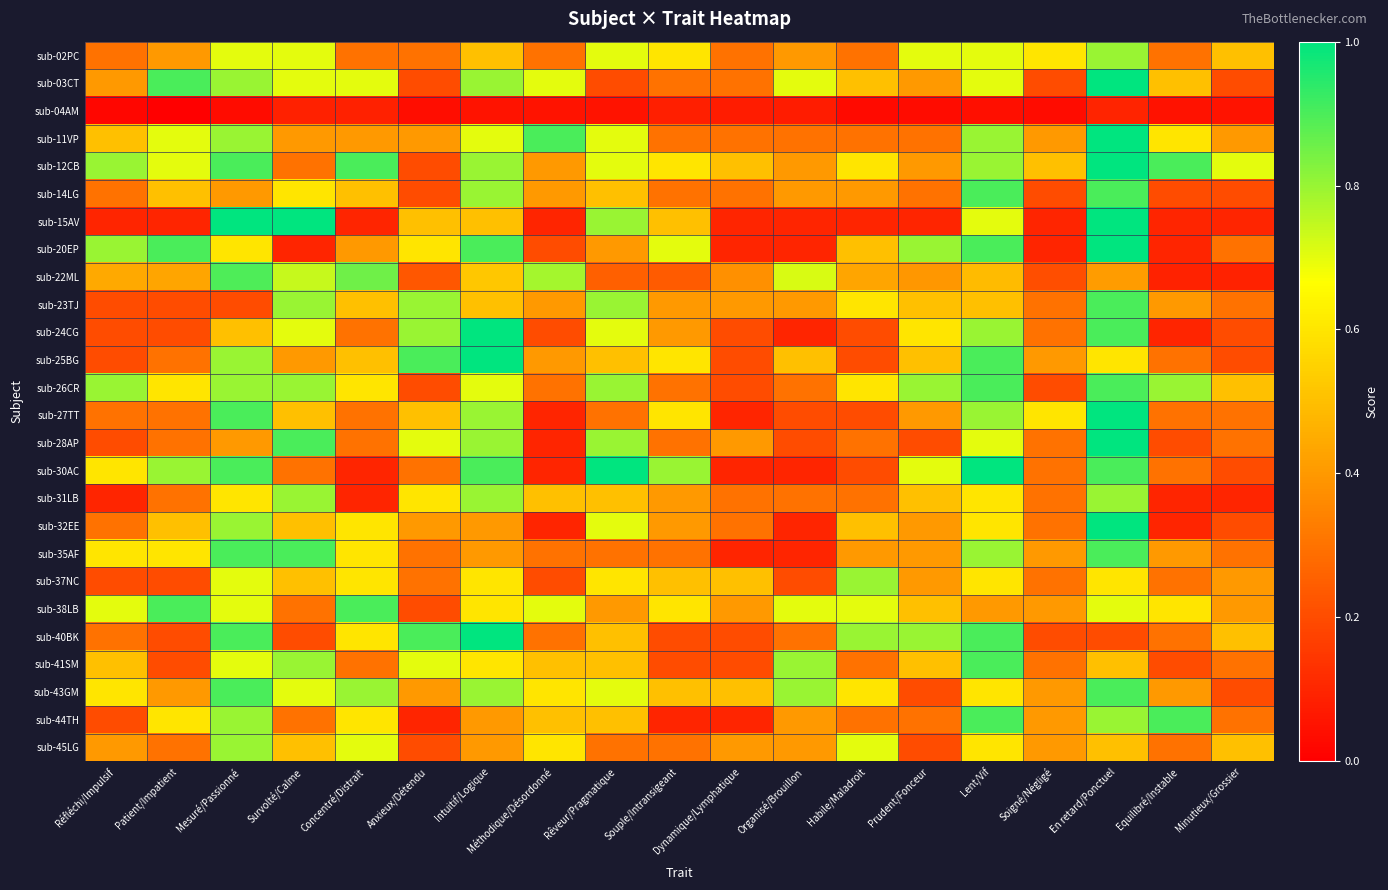

Reading right to left, what are all the values shown in this chart?

sub-02PC: Minutieux/Grossier=0.5	Equilibré/Instable=0.3	En retard/Ponctuel=0.8	Soigné/Négligé=0.6	Lent/Vif=0.7	Prudent/Fonceur=0.7	Habile/Maladroit=0.3	Organisé/Brouillon=0.4	Dynamique/Lymphatique=0.3	Souple/Intransigeant=0.6	Rêveur/Pragmatique=0.7	Méthodique/Désordonné=0.3	Intuitif/Logique=0.5	Anxieux/Détendu=0.3	Concentré/Distrait=0.3	Survolté/Calme=0.7	Mesuré/Passionné=0.7	Patient/Impatient=0.4	Réfléchi/Impulsif=0.3
sub-03CT: Minutieux/Grossier=0.2	Equilibré/Instable=0.5	En retard/Ponctuel=1.0	Soigné/Négligé=0.2	Lent/Vif=0.7	Prudent/Fonceur=0.4	Habile/Maladroit=0.5	Organisé/Brouillon=0.7	Dynamique/Lymphatique=0.3	Souple/Intransigeant=0.3	Rêveur/Pragmatique=0.2	Méthodique/Désordonné=0.7	Intuitif/Logique=0.8	Anxieux/Détendu=0.2	Concentré/Distrait=0.7	Survolté/Calme=0.7	Mesuré/Passionné=0.8	Patient/Impatient=0.9	Réfléchi/Impulsif=0.4
sub-04AM: Minutieux/Grossier=0.1	Equilibré/Instable=0.1	En retard/Ponctuel=0.1	Soigné/Négligé=0.0	Lent/Vif=0.0	Prudent/Fonceur=0.0	Habile/Maladroit=0.0	Organisé/Brouillon=0.1	Dynamique/Lymphatique=0.1	Souple/Intransigeant=0.1	Rêveur/Pragmatique=0.1	Méthodique/Désordonné=0.1	Intuitif/Logique=0.1	Anxieux/Détendu=0.0	Concentré/Distrait=0.1	Survolté/Calme=0.1	Mesuré/Passionné=0.0	Patient/Impatient=0.0	Réfléchi/Impulsif=0.0
sub-11VP: Minutieux/Grossier=0.4	Equilibré/Instable=0.6	En retard/Ponctuel=1.0	Soigné/Négligé=0.4	Lent/Vif=0.8	Prudent/Fonceur=0.3	Habile/Maladroit=0.3	Organisé/Brouillon=0.3	Dynamique/Lymphatique=0.3	Souple/Intransigeant=0.3	Rêveur/Pragmatique=0.7	Méthodique/Désordonné=0.9	Intuitif/Logique=0.7	Anxieux/Détendu=0.4	Concentré/Distrait=0.4	Survolté/Calme=0.4	Mesuré/Passionné=0.8	Patient/Impatient=0.7	Réfléchi/Impulsif=0.5
sub-12CB: Minutieux/Grossier=0.7	Equilibré/Instable=0.9	En retard/Ponctuel=1.0	Soigné/Négligé=0.5	Lent/Vif=0.8	Prudent/Fonceur=0.4	Habile/Maladroit=0.6	Organisé/Brouillon=0.4	Dynamique/Lymphatique=0.5	Souple/Intransigeant=0.6	Rêveur/Pragmatique=0.7	Méthodique/Désordonné=0.4	Intuitif/Logique=0.8	Anxieux/Détendu=0.2	Concentré/Distrait=0.9	Survolté/Calme=0.3	Mesuré/Passionné=0.9	Patient/Impatient=0.7	Réfléchi/Impulsif=0.8
sub-14LG: Minutieux/Grossier=0.2	Equilibré/Instable=0.2	En retard/Ponctuel=0.9	Soigné/Négligé=0.2	Lent/Vif=0.9	Prudent/Fonceur=0.3	Habile/Maladroit=0.4	Organisé/Brouillon=0.4	Dynamique/Lymphatique=0.3	Souple/Intransigeant=0.3	Rêveur/Pragmatique=0.5	Méthodique/Désordonné=0.4	Intuitif/Logique=0.8	Anxieux/Détendu=0.2	Concentré/Distrait=0.5	Survolté/Calme=0.6	Mesuré/Passionné=0.4	Patient/Impatient=0.5	Réfléchi/Impulsif=0.3
sub-15AV: Minutieux/Grossier=0.1	Equilibré/Instable=0.1	En retard/Ponctuel=1.0	Soigné/Négligé=0.1	Lent/Vif=0.7	Prudent/Fonceur=0.1	Habile/Maladroit=0.1	Organisé/Brouillon=0.1	Dynamique/Lymphatique=0.1	Souple/Intransigeant=0.5	Rêveur/Pragmatique=0.8	Méthodique/Désordonné=0.1	Intuitif/Logique=0.5	Anxieux/Détendu=0.5	Concentré/Distrait=0.1	Survolté/Calme=1.0	Mesuré/Passionné=1.0	Patient/Impatient=0.1	Réfléchi/Impulsif=0.1
sub-20EP: Minutieux/Grossier=0.3	Equilibré/Instable=0.1	En retard/Ponctuel=1.0	Soigné/Négligé=0.1	Lent/Vif=0.9	Prudent/Fonceur=0.8	Habile/Maladroit=0.5	Organisé/Brouillon=0.1	Dynamique/Lymphatique=0.1	Souple/Intransigeant=0.7	Rêveur/Pragmatique=0.4	Méthodique/Désordonné=0.2	Intuitif/Logique=0.9	Anxieux/Détendu=0.6	Concentré/Distrait=0.4	Survolté/Calme=0.1	Mesuré/Passionné=0.6	Patient/Impatient=0.9	Réfléchi/Impulsif=0.8
sub-22ML: Minutieux/Grossier=0.1	Equilibré/Instable=0.1	En retard/Ponctuel=0.4	Soigné/Négligé=0.2	Lent/Vif=0.5	Prudent/Fonceur=0.4	Habile/Maladroit=0.4	Organisé/Brouillon=0.7	Dynamique/Lymphatique=0.4	Souple/Intransigeant=0.2	Rêveur/Pragmatique=0.2	Méthodique/Désordonné=0.8	Intuitif/Logique=0.5	Anxieux/Détendu=0.2	Concentré/Distrait=0.9	Survolté/Calme=0.7	Mesuré/Passionné=0.9	Patient/Impatient=0.4	Réfléchi/Impulsif=0.4
sub-23TJ: Minutieux/Grossier=0.3	Equilibré/Instable=0.4	En retard/Ponctuel=0.9	Soigné/Négligé=0.3	Lent/Vif=0.5	Prudent/Fonceur=0.5	Habile/Maladroit=0.6	Organisé/Brouillon=0.4	Dynamique/Lymphatique=0.4	Souple/Intransigeant=0.4	Rêveur/Pragmatique=0.8	Méthodique/Désordonné=0.4	Intuitif/Logique=0.5	Anxieux/Détendu=0.8	Concentré/Distrait=0.5	Survolté/Calme=0.8	Mesuré/Passionné=0.2	Patient/Impatient=0.2	Réfléchi/Impulsif=0.2
sub-24CG: Minutieux/Grossier=0.2	Equilibré/Instable=0.1	En retard/Ponctuel=0.9	Soigné/Négligé=0.3	Lent/Vif=0.8	Prudent/Fonceur=0.6	Habile/Maladroit=0.2	Organisé/Brouillon=0.1	Dynamique/Lymphatique=0.2	Souple/Intransigeant=0.4	Rêveur/Pragmatique=0.7	Méthodique/Désordonné=0.2	Intuitif/Logique=1.0	Anxieux/Détendu=0.8	Concentré/Distrait=0.3	Survolté/Calme=0.7	Mesuré/Passionné=0.5	Patient/Impatient=0.2	Réfléchi/Impulsif=0.2
sub-25BG: Minutieux/Grossier=0.2	Equilibré/Instable=0.3	En retard/Ponctuel=0.6	Soigné/Négligé=0.4	Lent/Vif=0.9	Prudent/Fonceur=0.5	Habile/Maladroit=0.2	Organisé/Brouillon=0.5	Dynamique/Lymphatique=0.2	Souple/Intransigeant=0.6	Rêveur/Pragmatique=0.5	Méthodique/Désordonné=0.4	Intuitif/Logique=1.0	Anxieux/Détendu=0.9	Concentré/Distrait=0.5	Survolté/Calme=0.4	Mesuré/Passionné=0.8	Patient/Impatient=0.3	Réfléchi/Impulsif=0.2
sub-26CR: Minutieux/Grossier=0.5	Equilibré/Instable=0.8	En retard/Ponctuel=0.9	Soigné/Négligé=0.2	Lent/Vif=0.9	Prudent/Fonceur=0.8	Habile/Maladroit=0.6	Organisé/Brouillon=0.3	Dynamique/Lymphatique=0.2	Souple/Intransigeant=0.3	Rêveur/Pragmatique=0.8	Méthodique/Désordonné=0.3	Intuitif/Logique=0.7	Anxieux/Détendu=0.2	Concentré/Distrait=0.6	Survolté/Calme=0.8	Mesuré/Passionné=0.8	Patient/Impatient=0.6	Réfléchi/Impulsif=0.8
sub-27TT: Minutieux/Grossier=0.3	Equilibré/Instable=0.3	En retard/Ponctuel=1.0	Soigné/Négligé=0.6	Lent/Vif=0.8	Prudent/Fonceur=0.4	Habile/Maladroit=0.2	Organisé/Brouillon=0.2	Dynamique/Lymphatique=0.1	Souple/Intransigeant=0.6	Rêveur/Pragmatique=0.3	Méthodique/Désordonné=0.1	Intuitif/Logique=0.8	Anxieux/Détendu=0.5	Concentré/Distrait=0.3	Survolté/Calme=0.5	Mesuré/Passionné=0.9	Patient/Impatient=0.3	Réfléchi/Impulsif=0.3
sub-28AP: Minutieux/Grossier=0.3	Equilibré/Instable=0.2	En retard/Ponctuel=1.0	Soigné/Négligé=0.3	Lent/Vif=0.7	Prudent/Fonceur=0.2	Habile/Maladroit=0.3	Organisé/Brouillon=0.2	Dynamique/Lymphatique=0.4	Souple/Intransigeant=0.3	Rêveur/Pragmatique=0.8	Méthodique/Désordonné=0.1	Intuitif/Logique=0.8	Anxieux/Détendu=0.7	Concentré/Distrait=0.3	Survolté/Calme=0.9	Mesuré/Passionné=0.4	Patient/Impatient=0.3	Réfléchi/Impulsif=0.2
sub-30AC: Minutieux/Grossier=0.2	Equilibré/Instable=0.3	En retard/Ponctuel=0.9	Soigné/Négligé=0.3	Lent/Vif=1.0	Prudent/Fonceur=0.7	Habile/Maladroit=0.2	Organisé/Brouillon=0.1	Dynamique/Lymphatique=0.1	Souple/Intransigeant=0.8	Rêveur/Pragmatique=1.0	Méthodique/Désordonné=0.1	Intuitif/Logique=0.9	Anxieux/Détendu=0.3	Concentré/Distrait=0.1	Survolté/Calme=0.3	Mesuré/Passionné=0.9	Patient/Impatient=0.8	Réfléchi/Impulsif=0.6
sub-31LB: Minutieux/Grossier=0.1	Equilibré/Instable=0.1	En retard/Ponctuel=0.8	Soigné/Négligé=0.3	Lent/Vif=0.6	Prudent/Fonceur=0.5	Habile/Maladroit=0.3	Organisé/Brouillon=0.3	Dynamique/Lymphatique=0.3	Souple/Intransigeant=0.4	Rêveur/Pragmatique=0.5	Méthodique/Désordonné=0.5	Intuitif/Logique=0.8	Anxieux/Détendu=0.6	Concentré/Distrait=0.1	Survolté/Calme=0.8	Mesuré/Passionné=0.6	Patient/Impatient=0.3	Réfléchi/Impulsif=0.1
sub-32EE: Minutieux/Grossier=0.2	Equilibré/Instable=0.1	En retard/Ponctuel=1.0	Soigné/Négligé=0.3	Lent/Vif=0.6	Prudent/Fonceur=0.4	Habile/Maladroit=0.5	Organisé/Brouillon=0.1	Dynamique/Lymphatique=0.3	Souple/Intransigeant=0.4	Rêveur/Pragmatique=0.7	Méthodique/Désordonné=0.1	Intuitif/Logique=0.4	Anxieux/Détendu=0.4	Concentré/Distrait=0.6	Survolté/Calme=0.5	Mesuré/Passionné=0.8	Patient/Impatient=0.5	Réfléchi/Impulsif=0.3
sub-35AF: Minutieux/Grossier=0.3	Equilibré/Instable=0.4	En retard/Ponctuel=0.9	Soigné/Négligé=0.4	Lent/Vif=0.8	Prudent/Fonceur=0.4	Habile/Maladroit=0.4	Organisé/Brouillon=0.1	Dynamique/Lymphatique=0.1	Souple/Intransigeant=0.3	Rêveur/Pragmatique=0.3	Méthodique/Désordonné=0.3	Intuitif/Logique=0.4	Anxieux/Détendu=0.3	Concentré/Distrait=0.6	Survolté/Calme=0.9	Mesuré/Passionné=0.9	Patient/Impatient=0.6	Réfléchi/Impulsif=0.6
sub-37NC: Minutieux/Grossier=0.4	Equilibré/Instable=0.3	En retard/Ponctuel=0.6	Soigné/Négligé=0.3	Lent/Vif=0.6	Prudent/Fonceur=0.4	Habile/Maladroit=0.8	Organisé/Brouillon=0.2	Dynamique/Lymphatique=0.5	Souple/Intransigeant=0.5	Rêveur/Pragmatique=0.6	Méthodique/Désordonné=0.2	Intuitif/Logique=0.6	Anxieux/Détendu=0.3	Concentré/Distrait=0.6	Survolté/Calme=0.5	Mesuré/Passionné=0.7	Patient/Impatient=0.2	Réfléchi/Impulsif=0.2
sub-38LB: Minutieux/Grossier=0.4	Equilibré/Instable=0.6	En retard/Ponctuel=0.7	Soigné/Négligé=0.4	Lent/Vif=0.4	Prudent/Fonceur=0.5	Habile/Maladroit=0.7	Organisé/Brouillon=0.7	Dynamique/Lymphatique=0.4	Souple/Intransigeant=0.6	Rêveur/Pragmatique=0.4	Méthodique/Désordonné=0.7	Intuitif/Logique=0.6	Anxieux/Détendu=0.2	Concentré/Distrait=0.9	Survolté/Calme=0.3	Mesuré/Passionné=0.7	Patient/Impatient=0.9	Réfléchi/Impulsif=0.7
sub-40BK: Minutieux/Grossier=0.5	Equilibré/Instable=0.3	En retard/Ponctuel=0.2	Soigné/Négligé=0.2	Lent/Vif=0.9	Prudent/Fonceur=0.8	Habile/Maladroit=0.8	Organisé/Brouillon=0.3	Dynamique/Lymphatique=0.2	Souple/Intransigeant=0.2	Rêveur/Pragmatique=0.5	Méthodique/Désordonné=0.3	Intuitif/Logique=1.0	Anxieux/Détendu=0.9	Concentré/Distrait=0.6	Survolté/Calme=0.2	Mesuré/Passionné=0.9	Patient/Impatient=0.2	Réfléchi/Impulsif=0.3
sub-41SM: Minutieux/Grossier=0.3	Equilibré/Instable=0.2	En retard/Ponctuel=0.5	Soigné/Négligé=0.3	Lent/Vif=0.9	Prudent/Fonceur=0.5	Habile/Maladroit=0.3	Organisé/Brouillon=0.8	Dynamique/Lymphatique=0.2	Souple/Intransigeant=0.2	Rêveur/Pragmatique=0.5	Méthodique/Désordonné=0.5	Intuitif/Logique=0.6	Anxieux/Détendu=0.7	Concentré/Distrait=0.3	Survolté/Calme=0.8	Mesuré/Passionné=0.7	Patient/Impatient=0.2	Réfléchi/Impulsif=0.5
sub-43GM: Minutieux/Grossier=0.2	Equilibré/Instable=0.4	En retard/Ponctuel=0.9	Soigné/Négligé=0.4	Lent/Vif=0.6	Prudent/Fonceur=0.2	Habile/Maladroit=0.6	Organisé/Brouillon=0.8	Dynamique/Lymphatique=0.5	Souple/Intransigeant=0.5	Rêveur/Pragmatique=0.7	Méthodique/Désordonné=0.6	Intuitif/Logique=0.8	Anxieux/Détendu=0.4	Concentré/Distrait=0.8	Survolté/Calme=0.7	Mesuré/Passionné=0.9	Patient/Impatient=0.4	Réfléchi/Impulsif=0.6
sub-44TH: Minutieux/Grossier=0.3	Equilibré/Instable=0.9	En retard/Ponctuel=0.8	Soigné/Négligé=0.4	Lent/Vif=0.9	Prudent/Fonceur=0.3	Habile/Maladroit=0.3	Organisé/Brouillon=0.4	Dynamique/Lymphatique=0.1	Souple/Intransigeant=0.1	Rêveur/Pragmatique=0.5	Méthodique/Désordonné=0.5	Intuitif/Logique=0.4	Anxieux/Détendu=0.1	Concentré/Distrait=0.6	Survolté/Calme=0.3	Mesuré/Passionné=0.8	Patient/Impatient=0.6	Réfléchi/Impulsif=0.2
sub-45LG: Minutieux/Grossier=0.5	Equilibré/Instable=0.3	En retard/Ponctuel=0.5	Soigné/Négligé=0.4	Lent/Vif=0.6	Prudent/Fonceur=0.2	Habile/Maladroit=0.7	Organisé/Brouillon=0.4	Dynamique/Lymphatique=0.4	Souple/Intransigeant=0.3	Rêveur/Pragmatique=0.3	Méthodique/Désordonné=0.6	Intuitif/Logique=0.4	Anxieux/Détendu=0.2	Concentré/Distrait=0.7	Survolté/Calme=0.5	Mesuré/Passionné=0.8	Patient/Impatient=0.3	Réfléchi/Impulsif=0.4